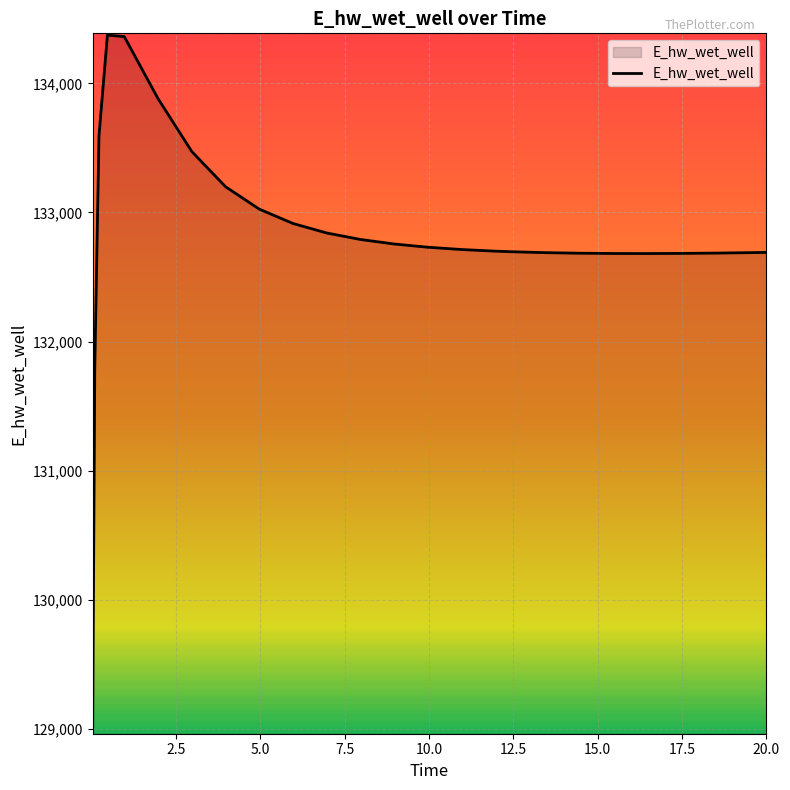

What is the minimum value shown in the chart?

128975.6